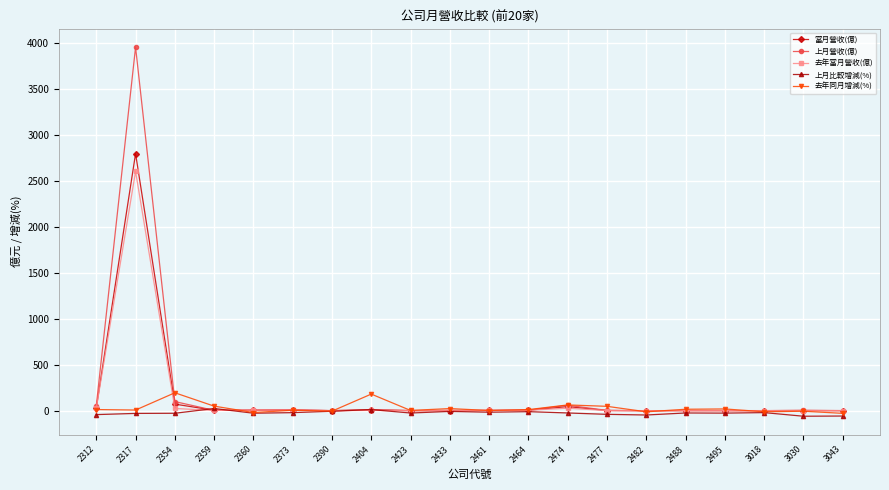

What is the greatest value displayed?

3960.1